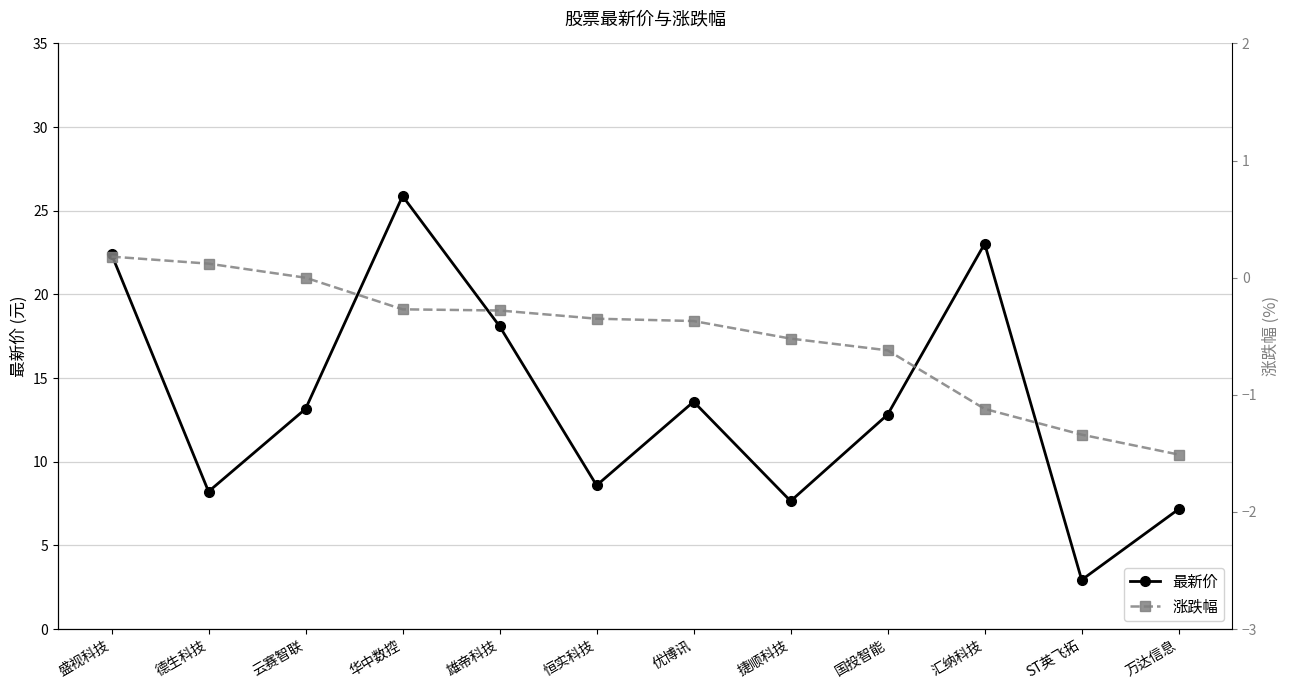

Between 德生科技 and 华中数控, which series saw the biggest shift?

最新价